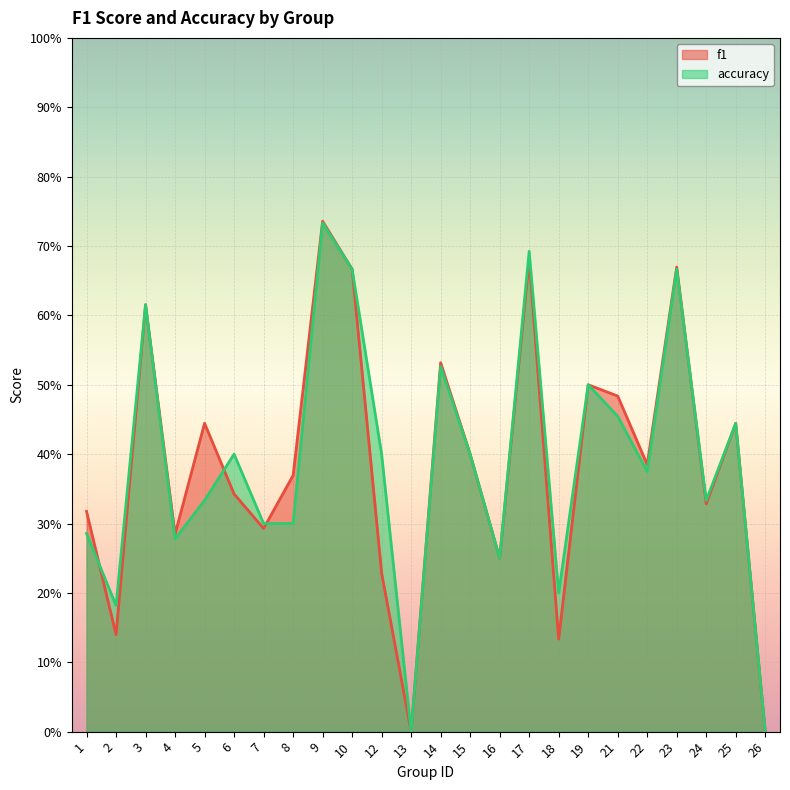

How many lines are shown in the chart?

2